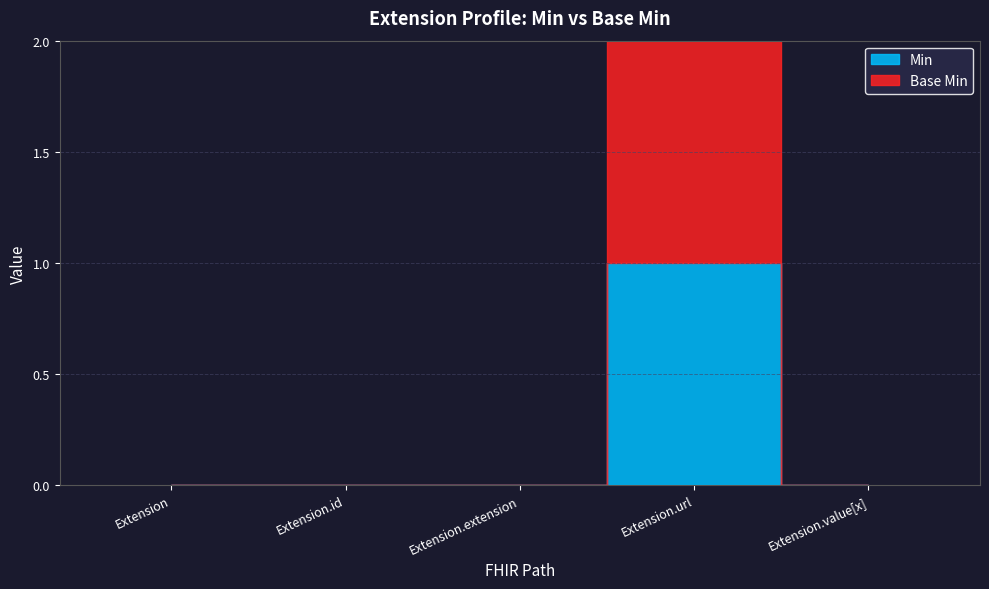

Count the number of categories in the chart.

5